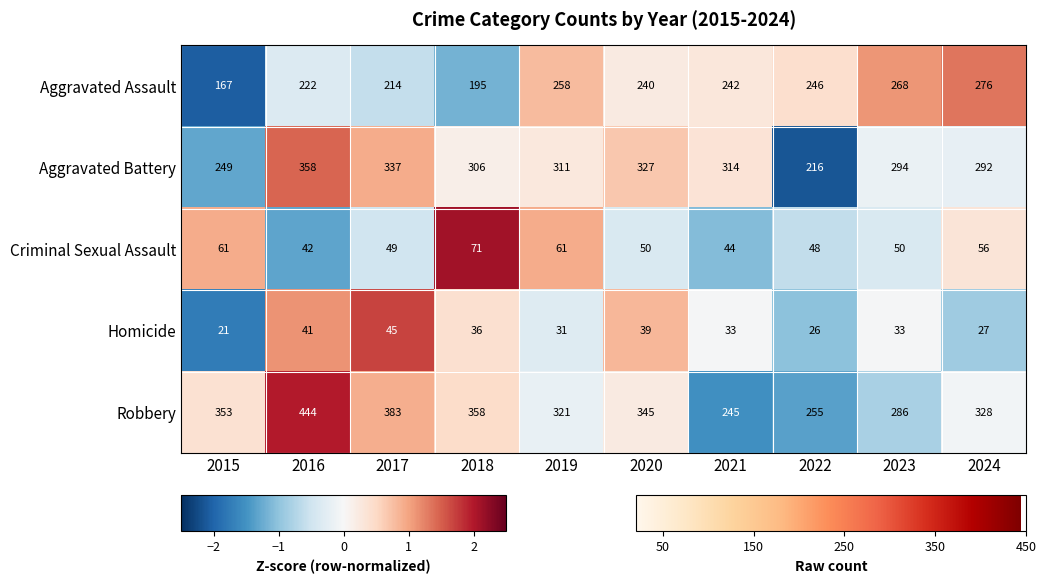

What is the total value across all series at 2016?

1107